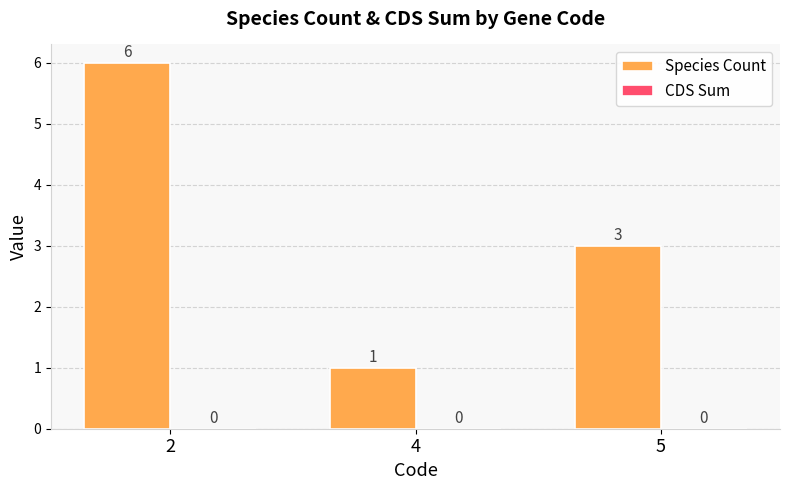

At which category does the chart reach its minimum across all series?

4